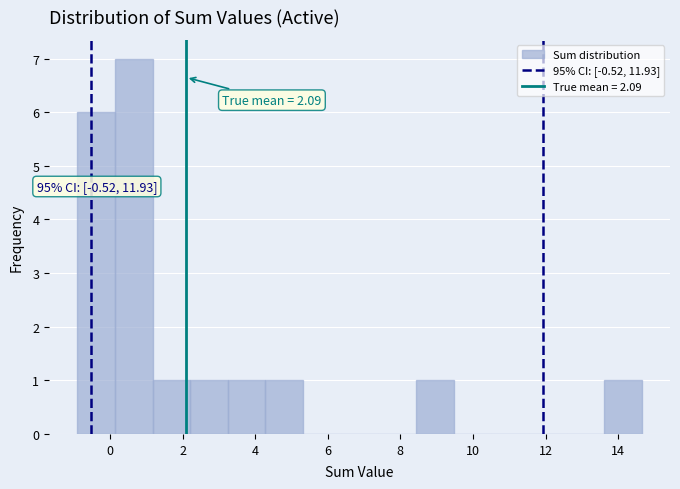

Which range on the x-axis has the tallest bar?

0.2 to 1.2